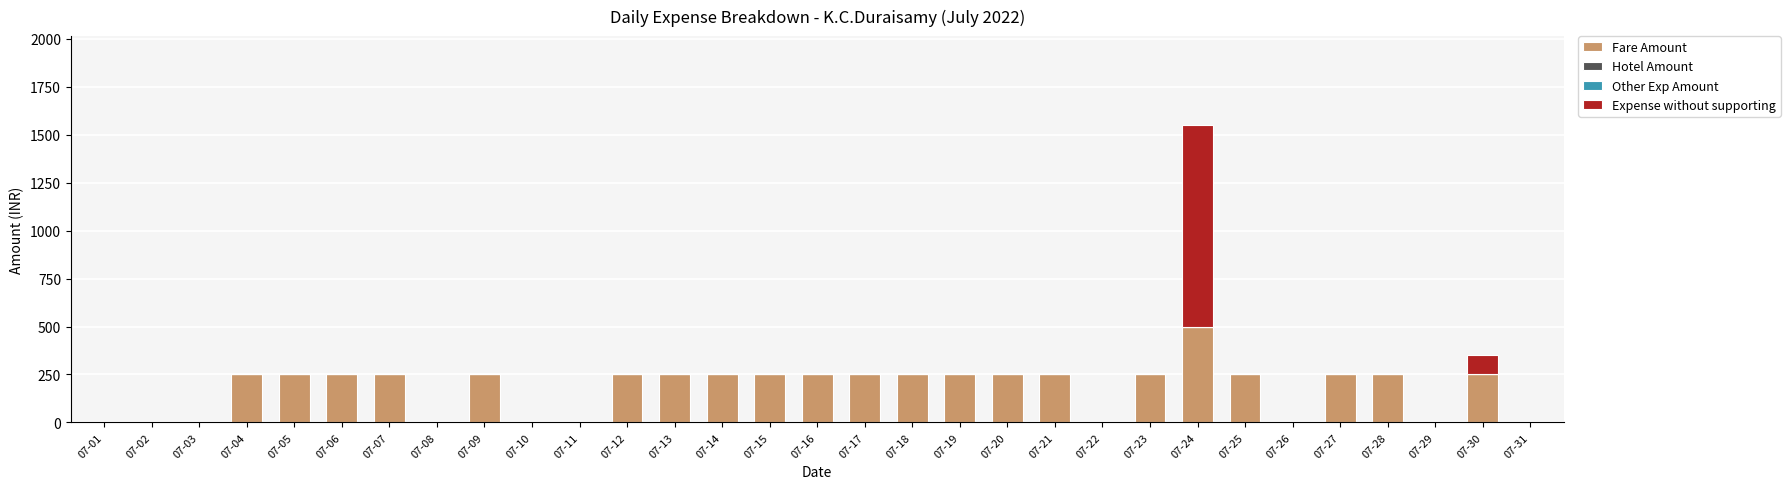

The value of Fare Amount at 07-07 is 446. True or false?

False